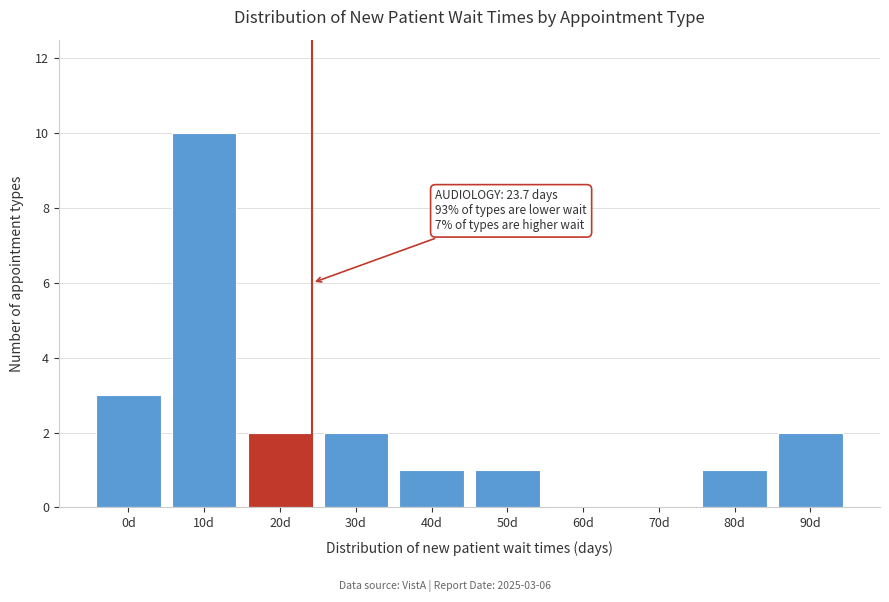

Reading left to right, extract all data points from this chart.

0d=3	10d=10	20d=2	30d=2	40d=1	50d=1	60d=0	70d=0	80d=1	90d=2